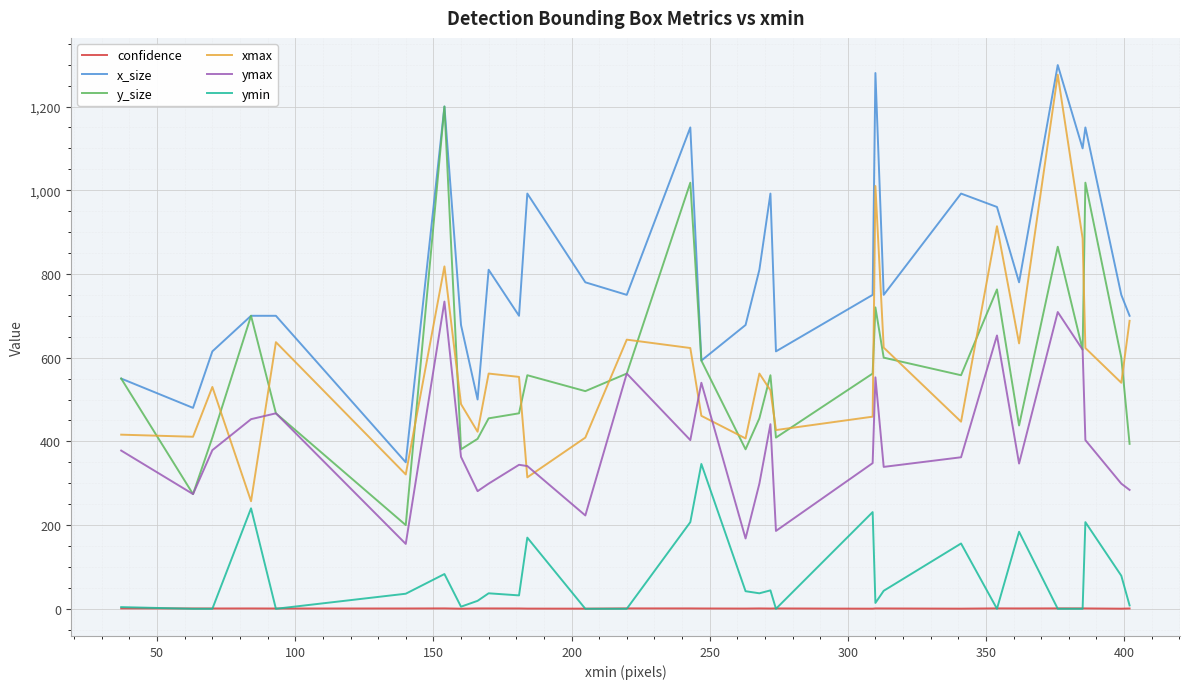

Which series has the largest total across all categories?

x_size